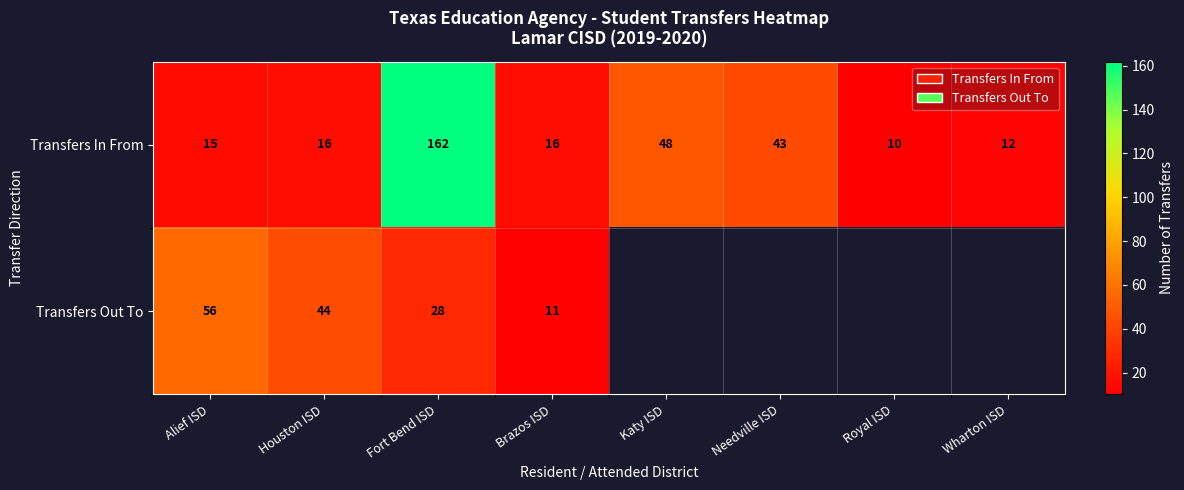

Which category has the highest value in the Transfers In From series?

Fort Bend ISD